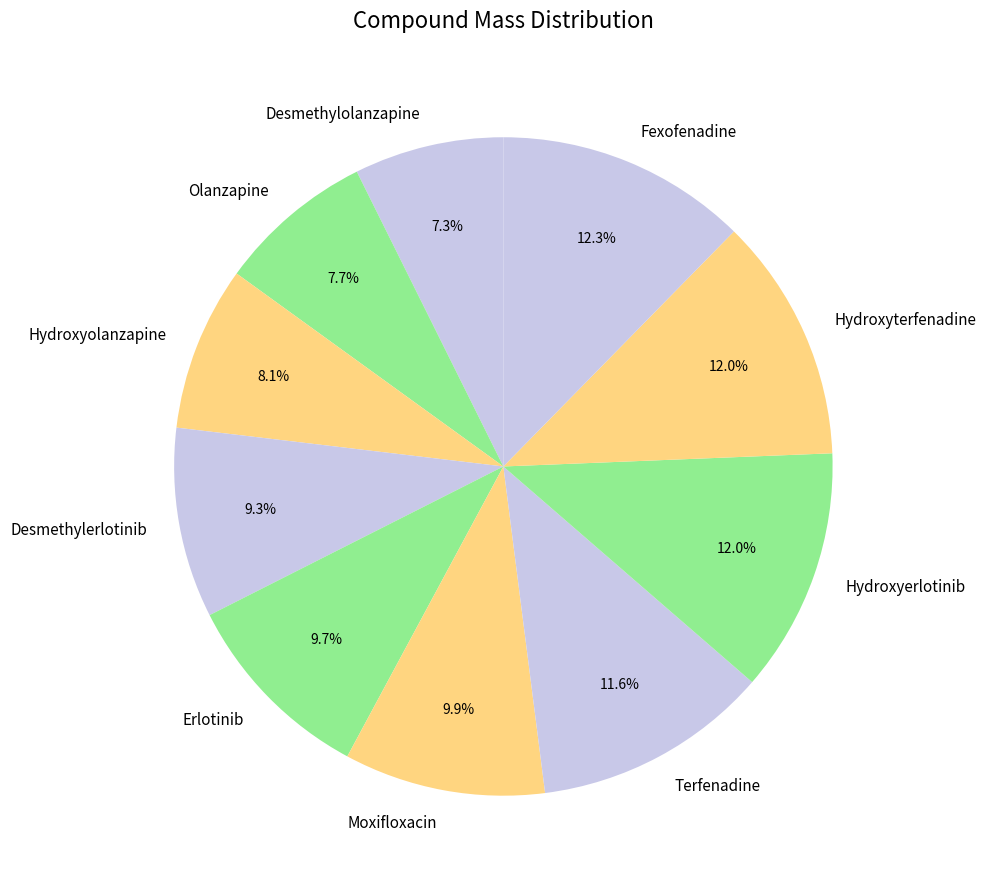

What percentage is NOT represented by Desmethylerlotinib?

90.7%